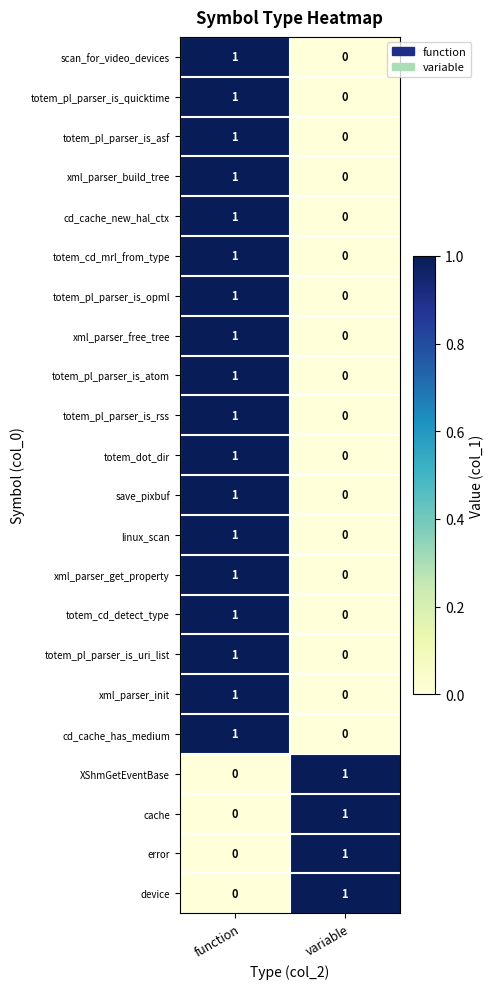

The value of XShmGetEventBase at function is 0. True or false?

True